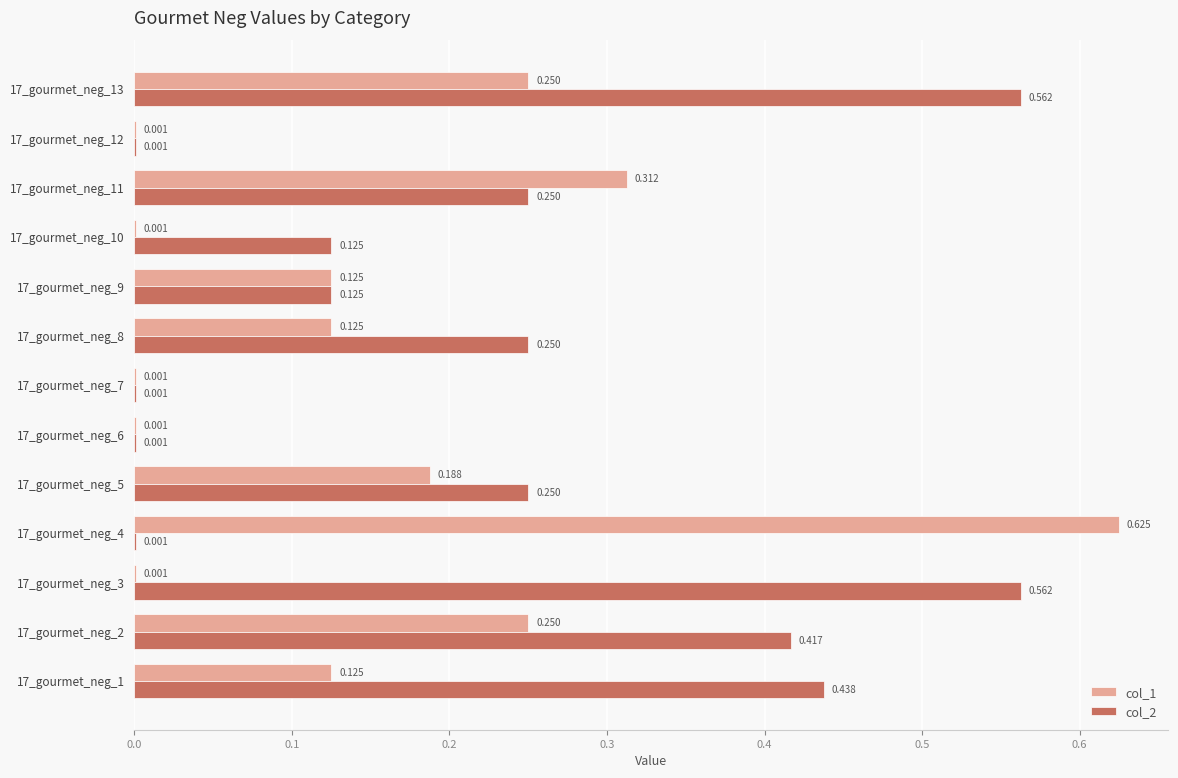

Reading right to left, what are all the values shown in this chart?

col_1: 0.2	0.0	0.3	0.0	0.1	0.1	0.0	0.0	0.2	0.6	0.0	0.2	0.1
col_2: 0.6	0.0	0.2	0.1	0.1	0.2	0.0	0.0	0.2	0.0	0.6	0.4	0.4